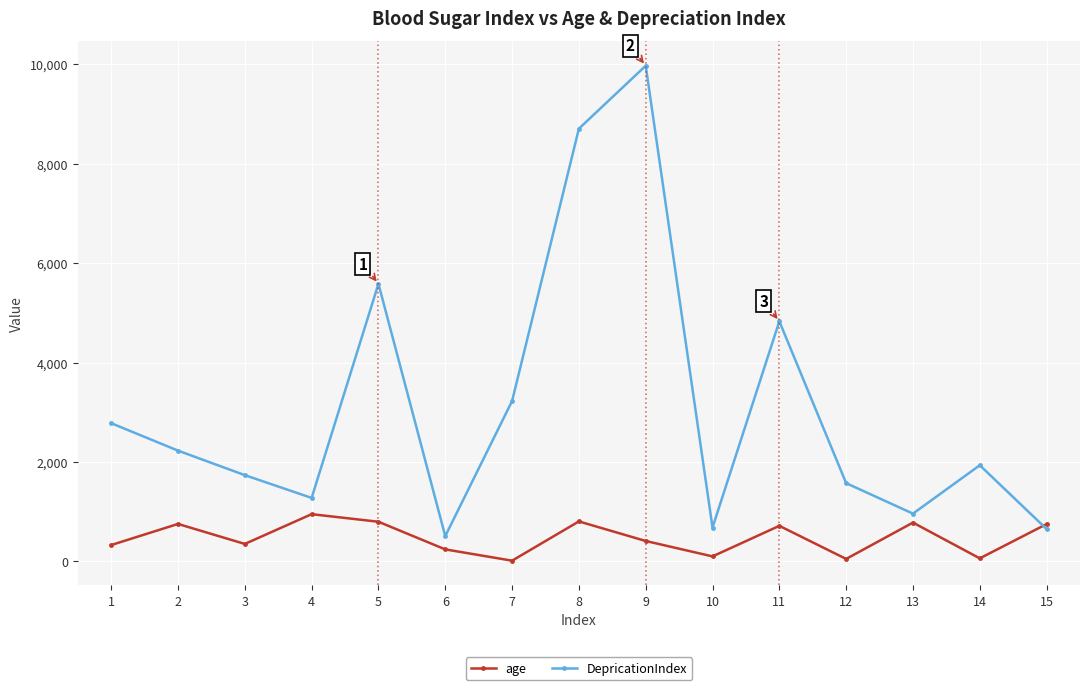

True or false: DepricationIndex has a value of 3226.0 at 7.

True